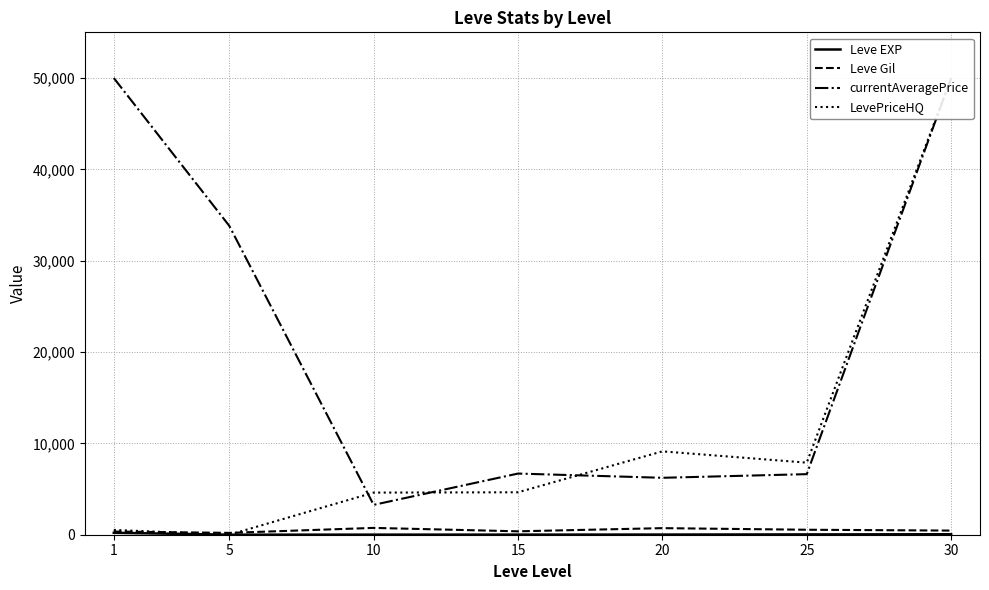

Rank the series by their maximum value, from highest to lowest.

currentAveragePrice, LevePriceHQ, Leve Gil, Leve EXP